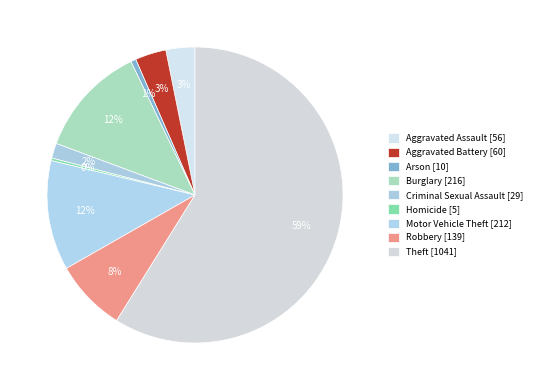

How many segments does this pie chart have?

9